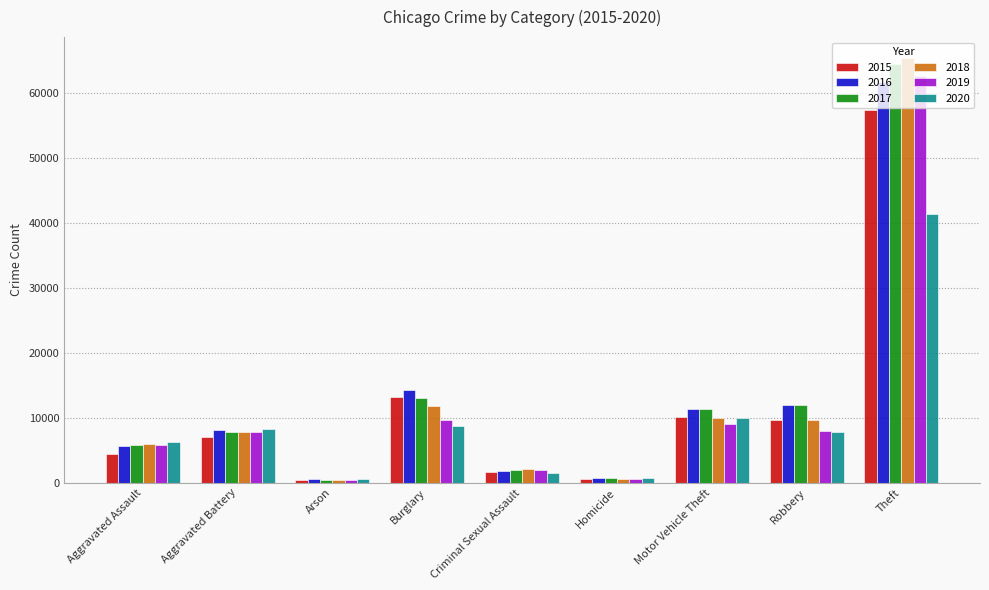

Which series has the widest spread of values?

2018